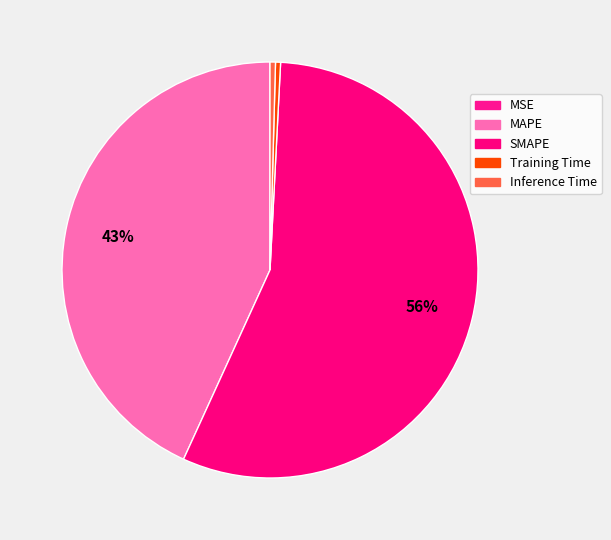

Rank the categories by value from highest to lowest.

SMAPE, MAPE, Inference Time, Training Time, MSE